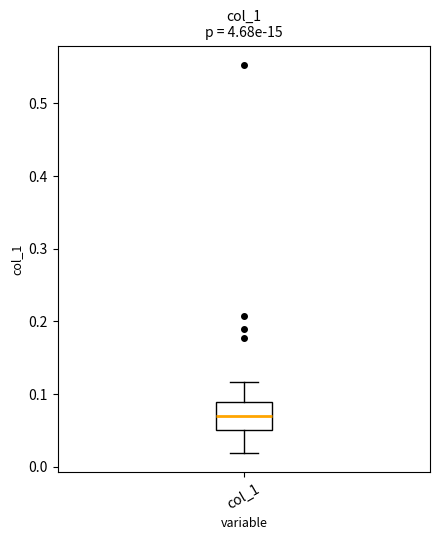

Transcribe this box plot: give where the median line is, the range the box spans, and where the two whiskers end, as read against the y-axis. The values are not printed on the chart, so give them approximately, as read against the axis.

median 0.07, box 0.05 to 0.09, whiskers 0.02 to 0.12